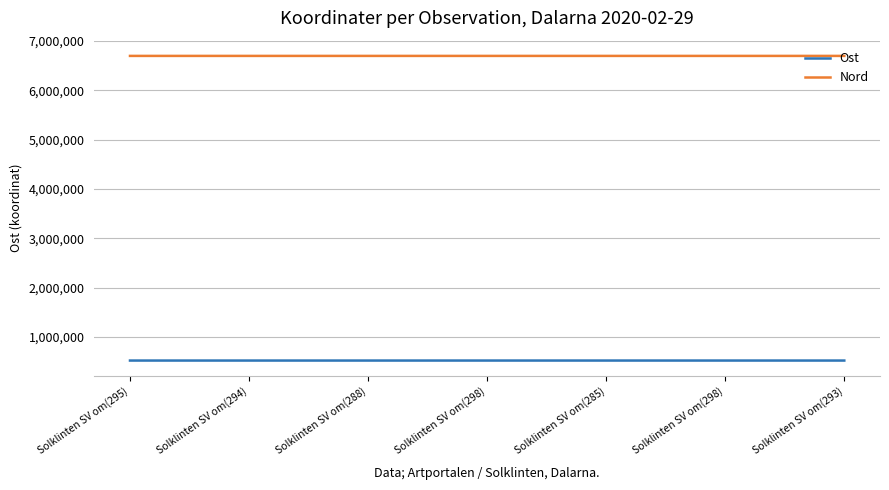

What is the total value across all series at Solklinten SV om(288)?

7215416.9